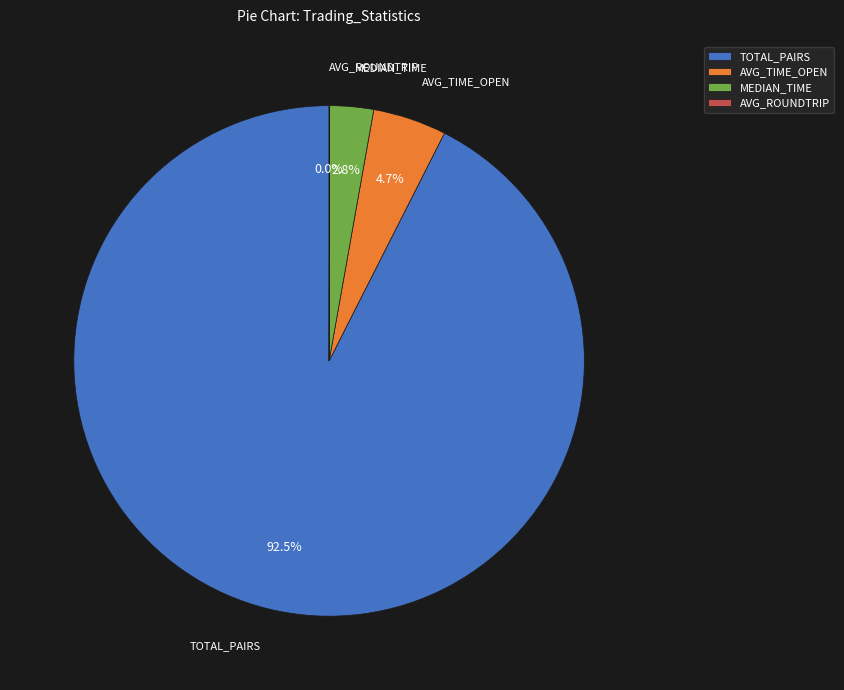

Is there any slice that represents more than half of the pie?

Yes